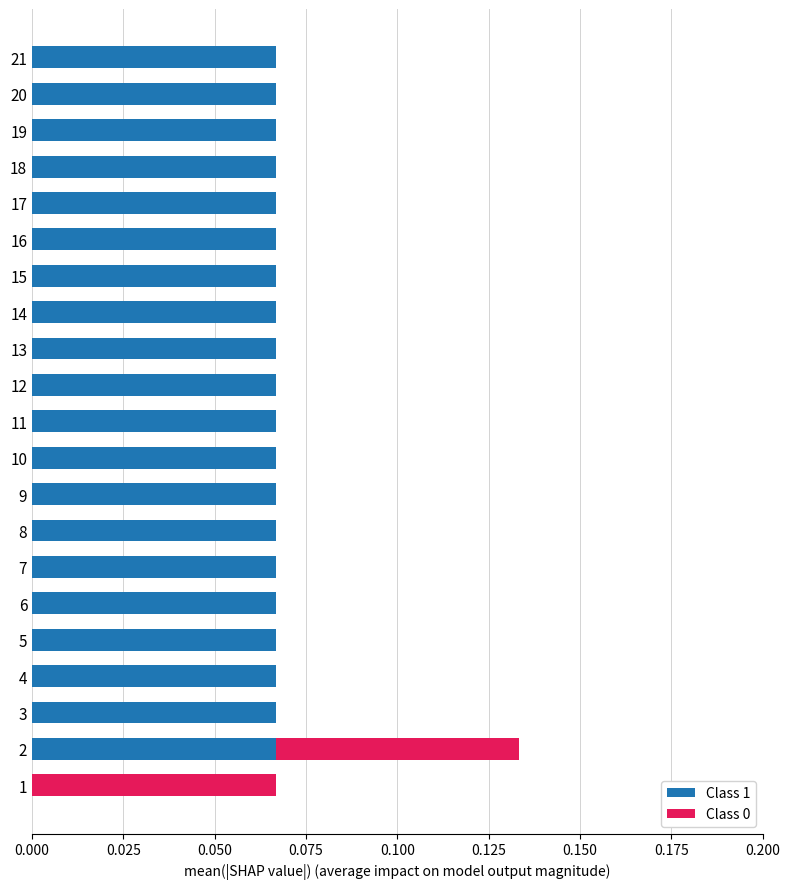

The value of Class 1 at 2 is 0.0. True or false?

False